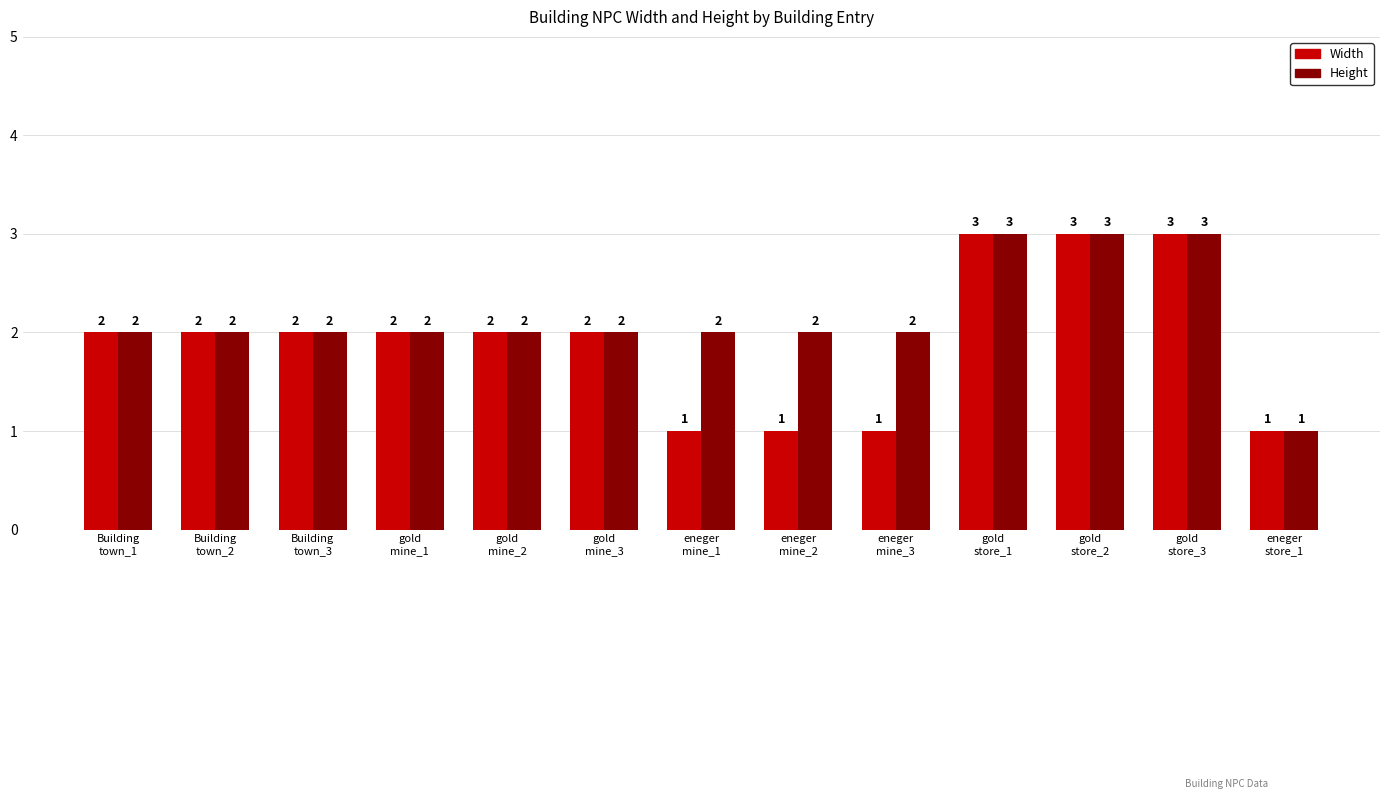

How many Width values are between 1 and 2?

10